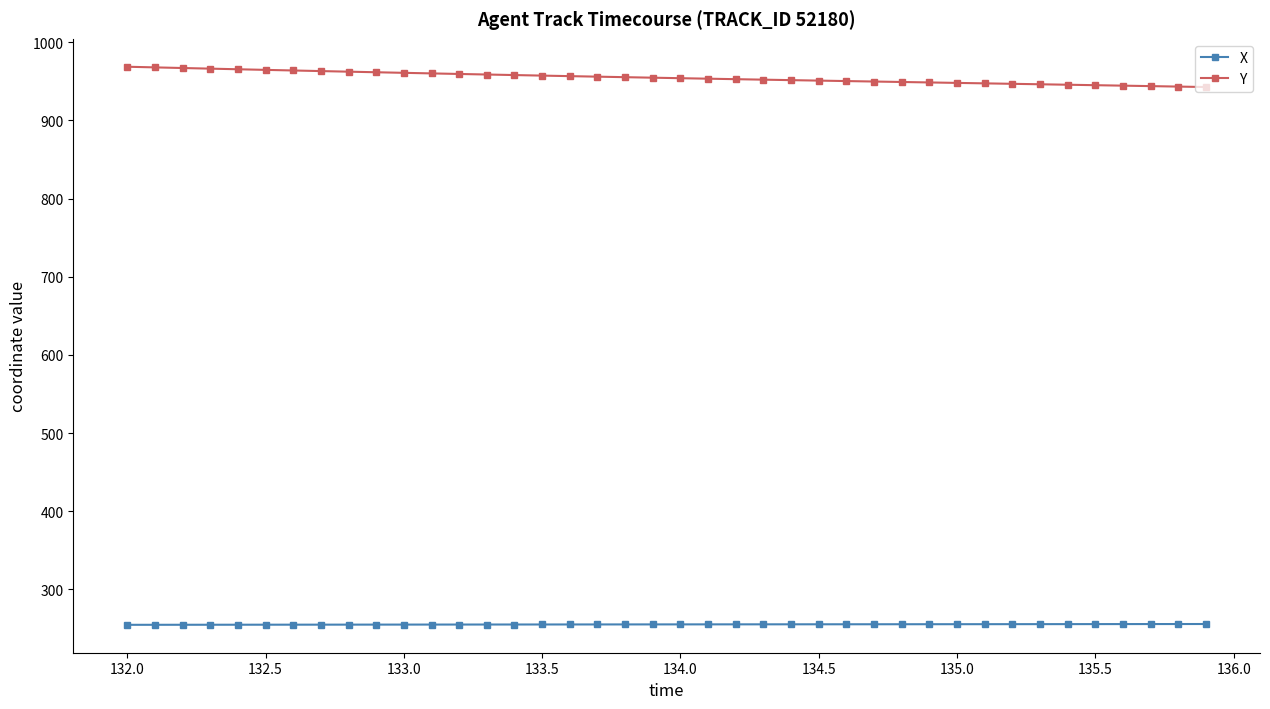

True or false: Y and X cross at least once.

False